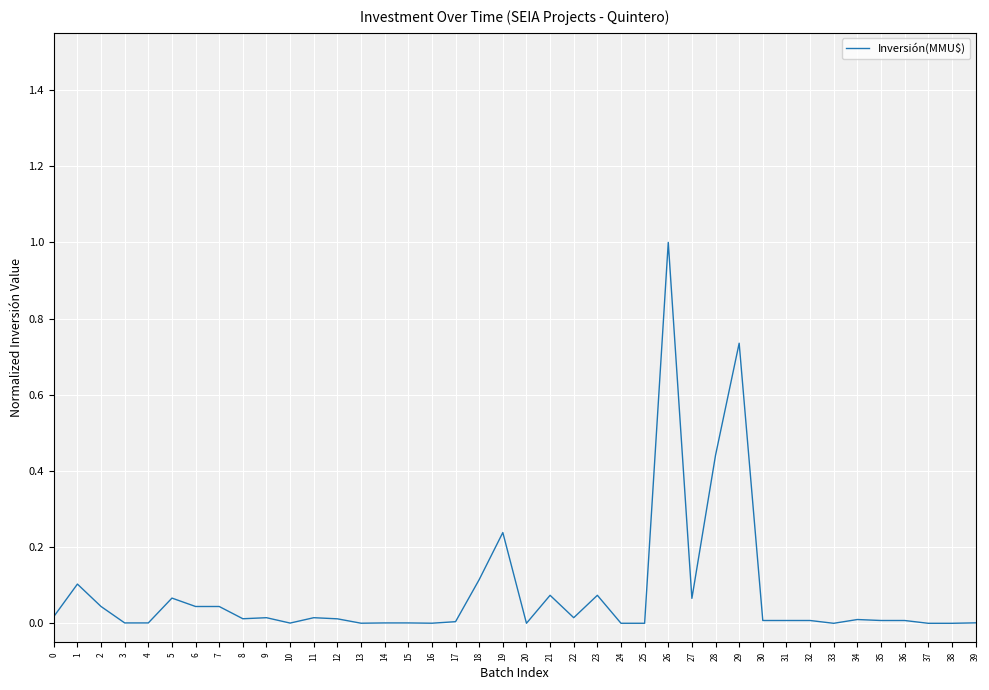

Does the chart display data point markers on the line(s)?

No